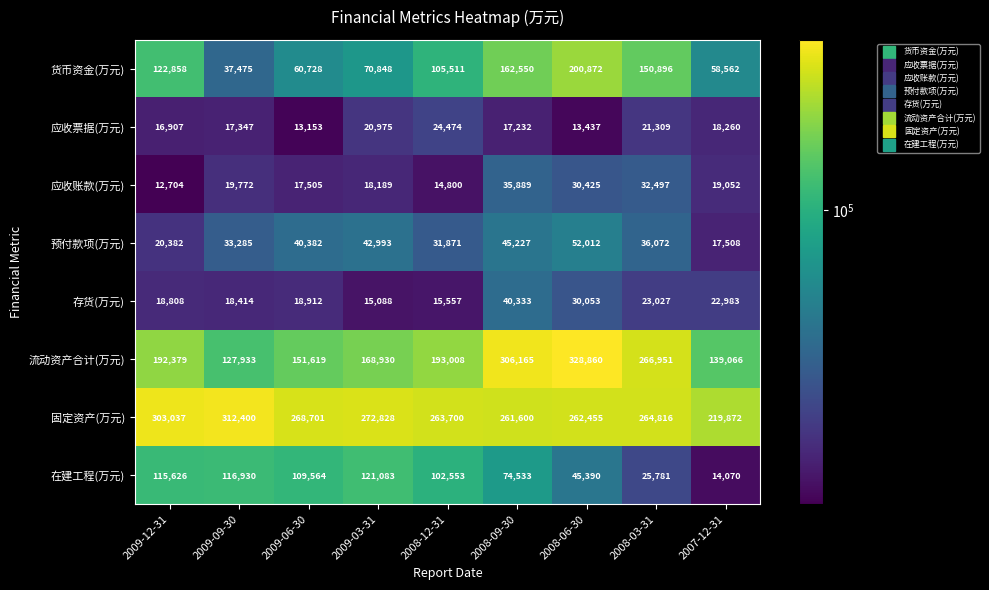

What is the sum of all 预付款项(万元) values?

319732